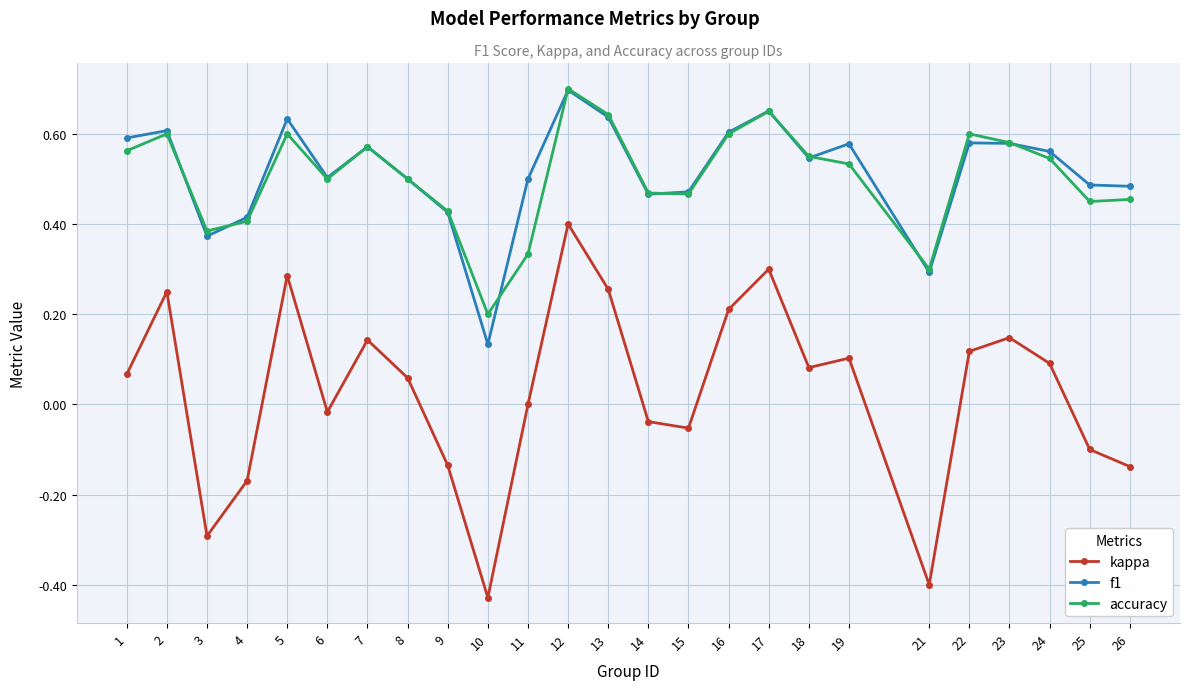

What is the total value across all series at 17?

1.6